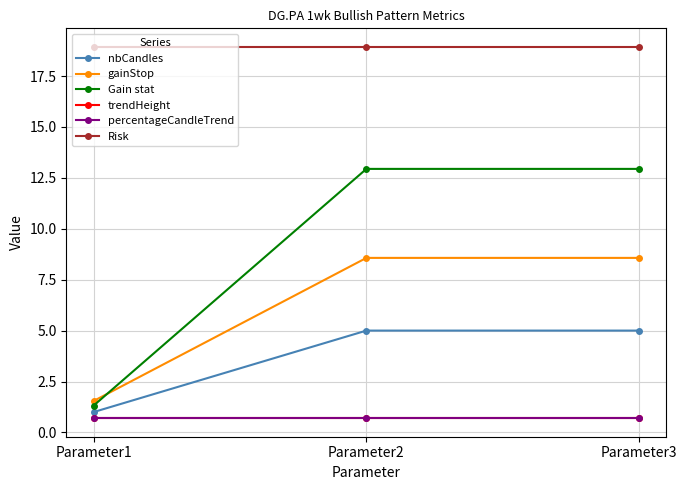

Reading left to right, extract all data points from this chart.

nbCandles: Parameter1=1.0	Parameter2=5.0	Parameter3=5.0
gainStop: Parameter1=1.5	Parameter2=8.6	Parameter3=8.6
Gain stat: Parameter1=1.3	Parameter2=12.9	Parameter3=12.9
trendHeight: Parameter1=0.7	Parameter2=0.7	Parameter3=0.7
percentageCandleTrend: Parameter1=0.7	Parameter2=0.7	Parameter3=0.7
Risk: Parameter1=18.9	Parameter2=18.9	Parameter3=18.9